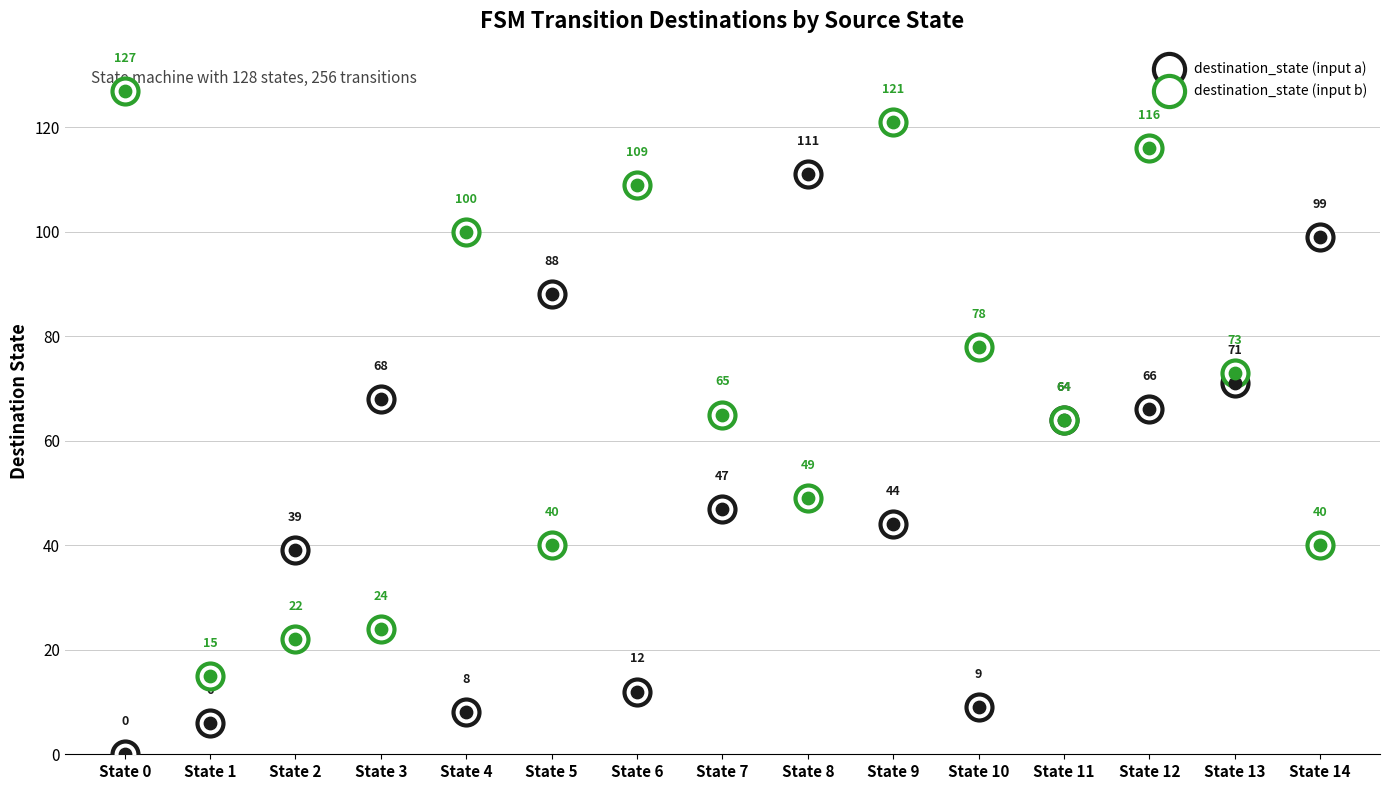

At which category is the sum across all series the highest?

State 12